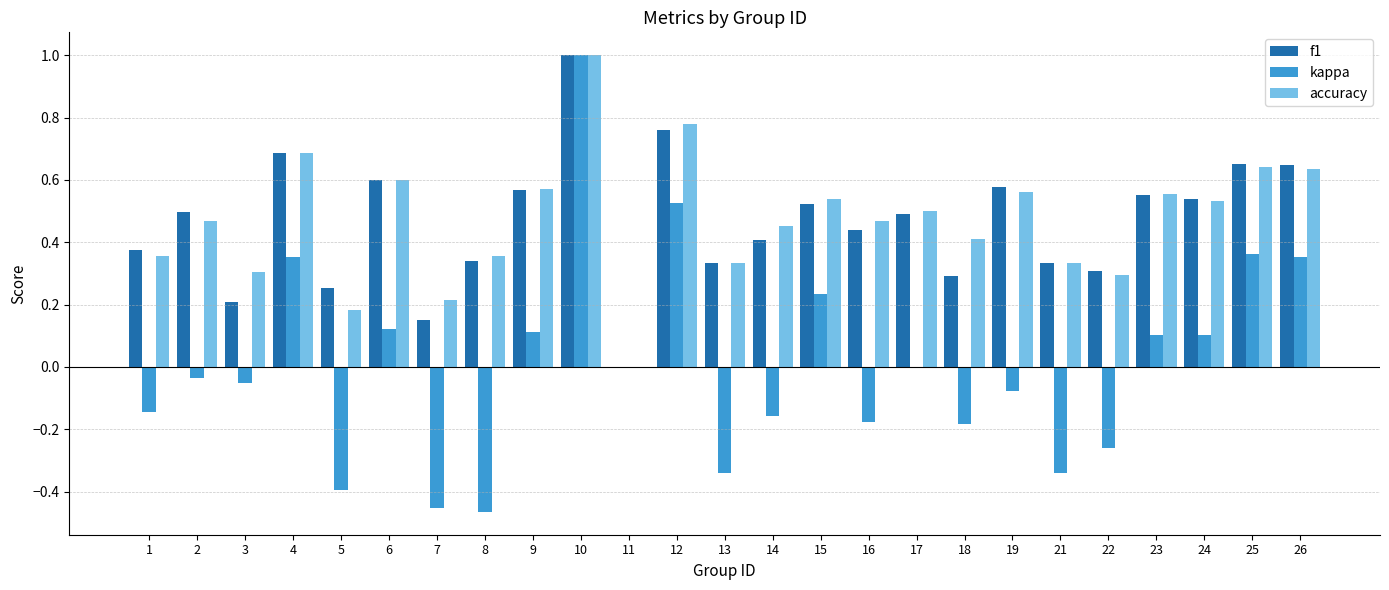

What are all the series names shown in the legend?

f1, kappa, accuracy